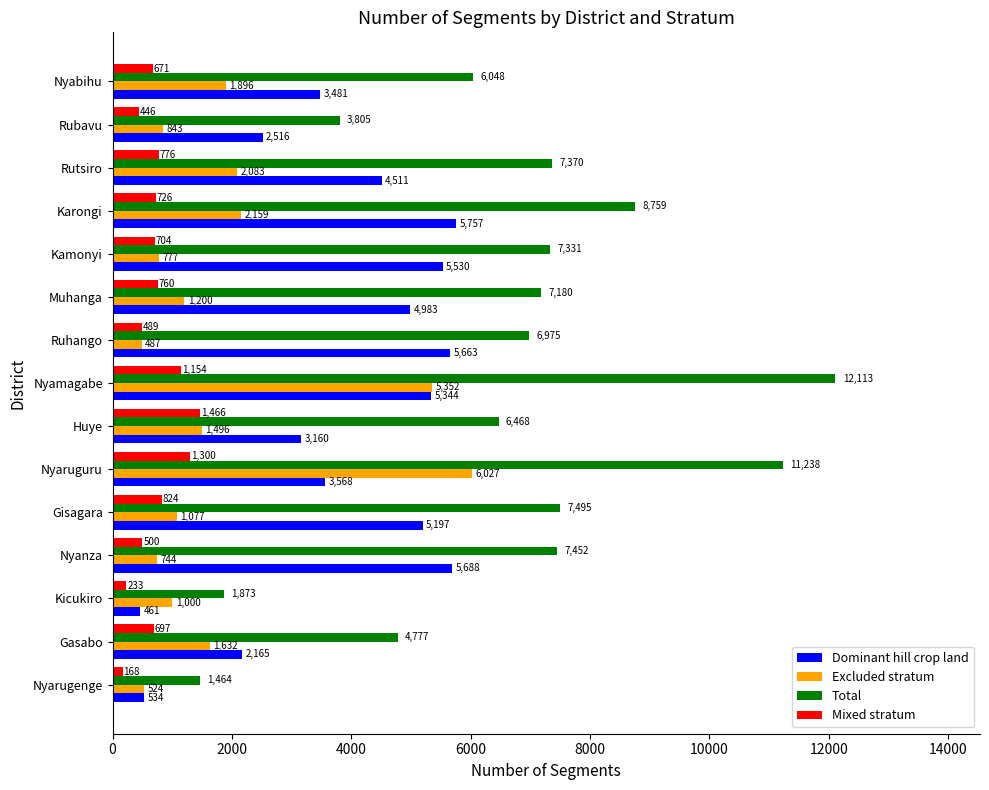

At which label is Dominant hill crop land closest to 3109?

Huye